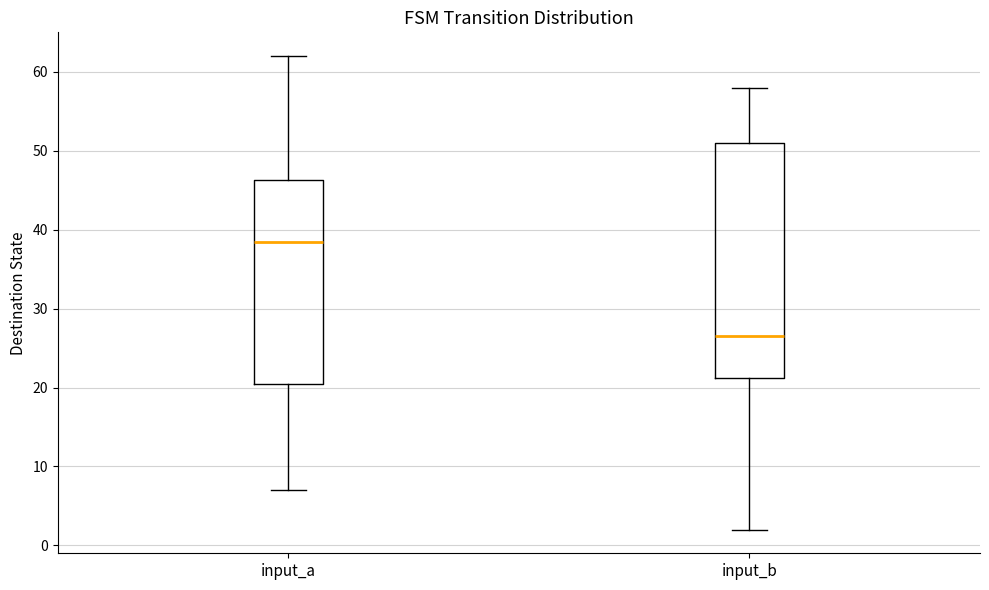

Which box's median line is the lowest?

input_b